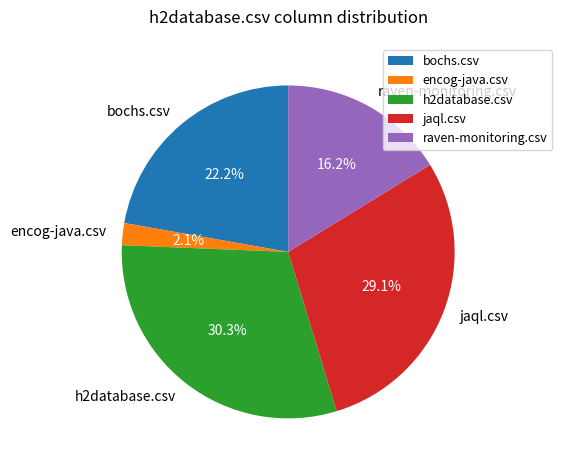

Count the number of slices in the pie.

5